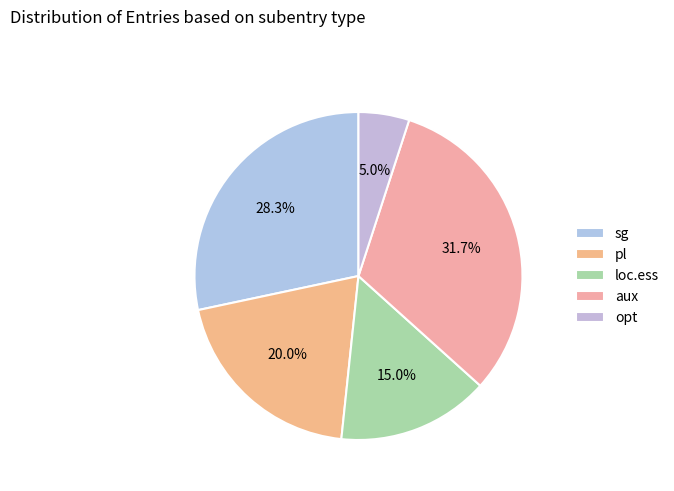

Do loc.ess and pl together represent more than half of the pie?

No